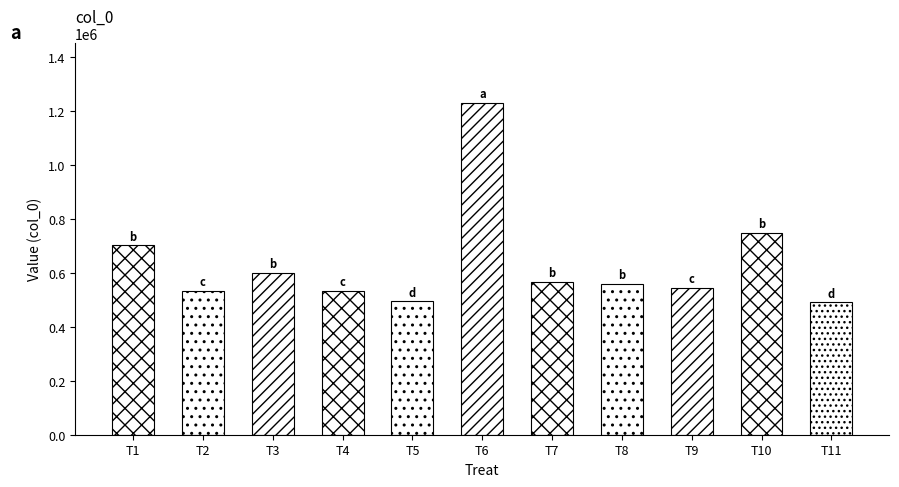

Reading right to left, what are all the values shown in this chart?

490445	747388	544790	559615	567504	1230863	493839	532114	599125	532113	701515